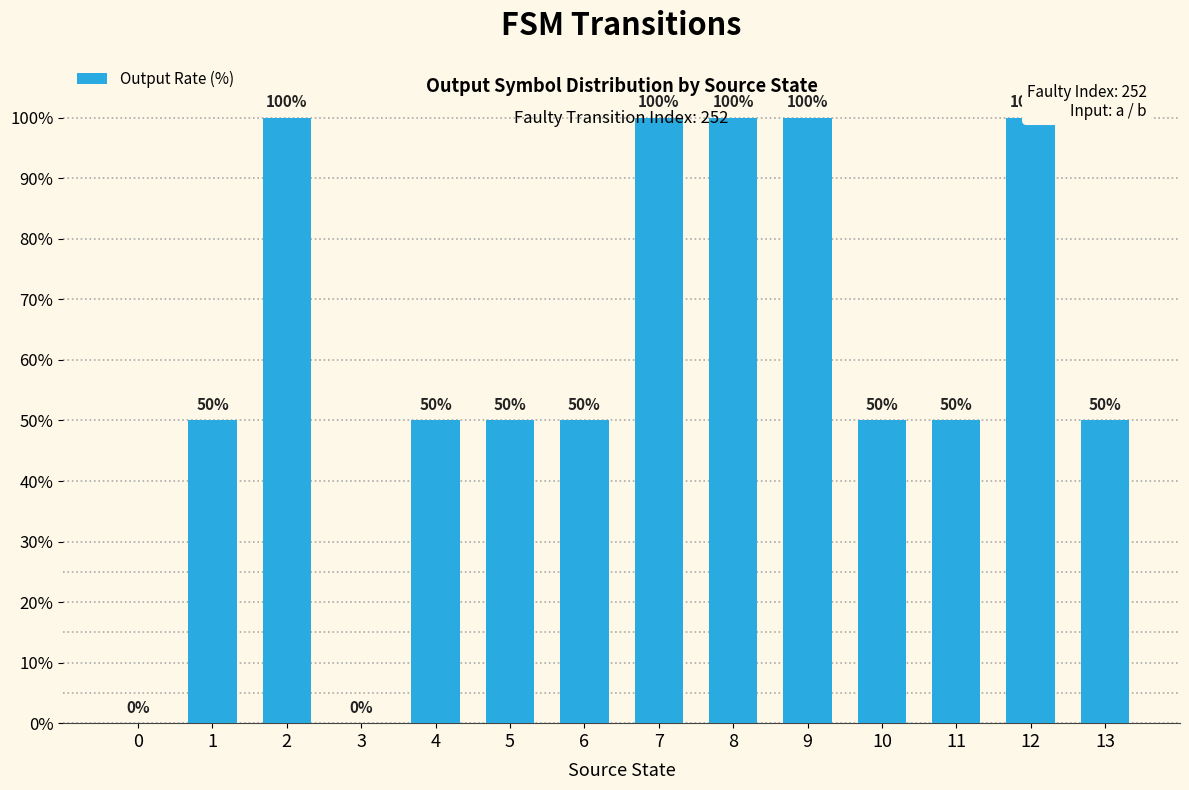

Approximately how many times larger is the value at 1 compared to 7?

0.5